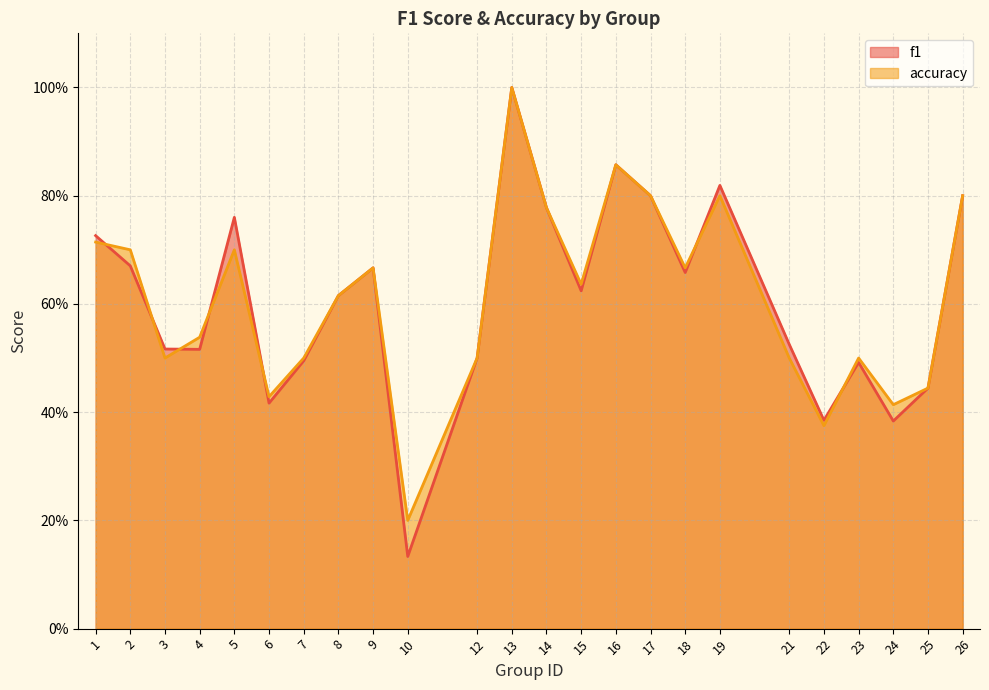

True or false: accuracy and f1 cross at least once.

True